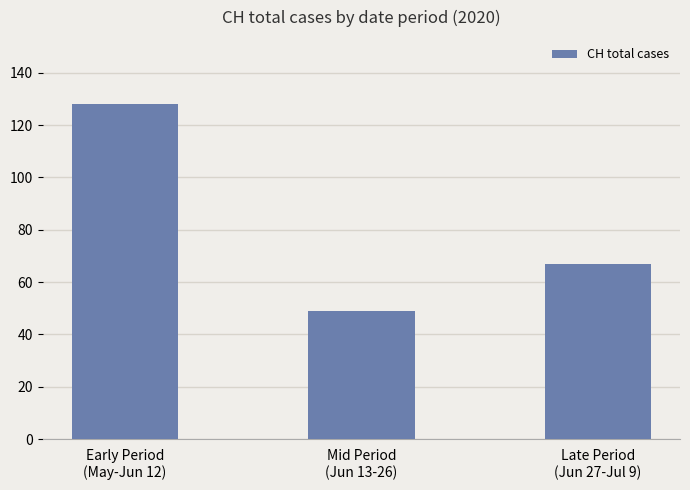

What position from the left is Early Period
(May-Jun 12)?

1